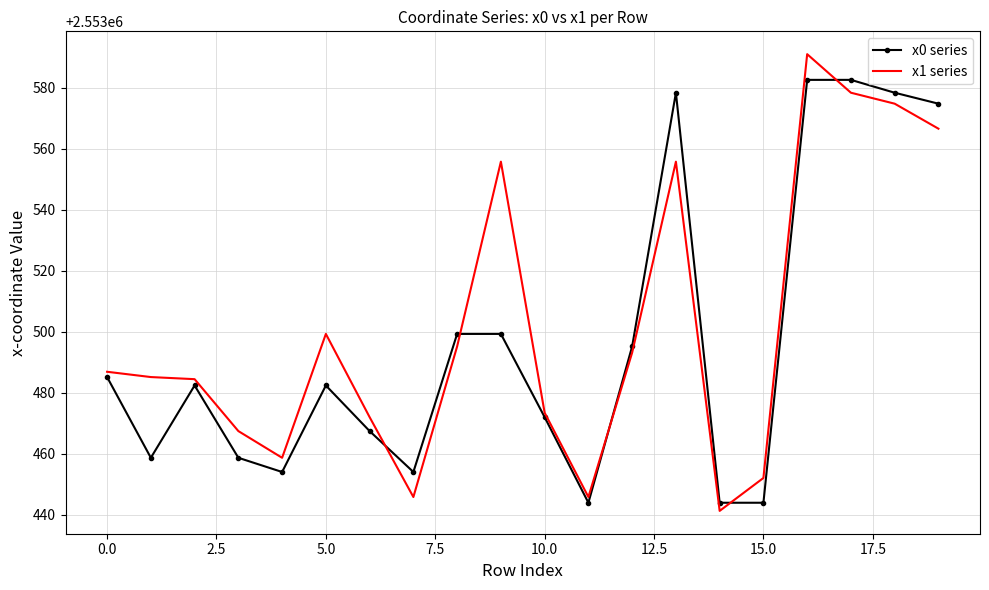

List the series in order of their peak value, lowest first.

x0 series, x1 series